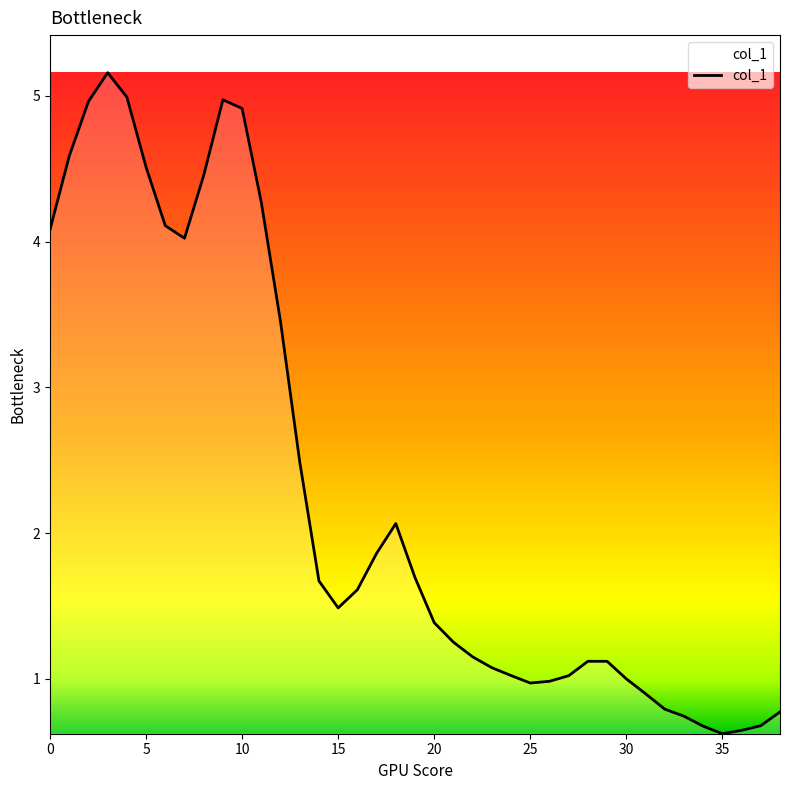

What is the smallest value displayed?

0.6